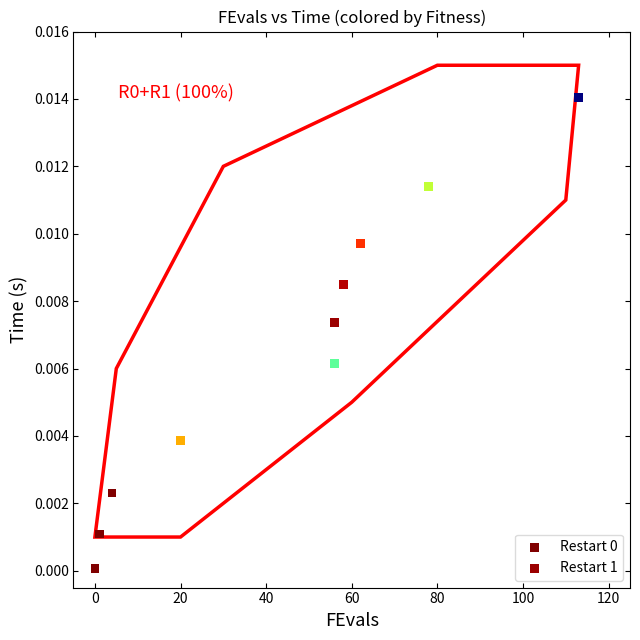

Which series contains the highest Y value?

Restart 1